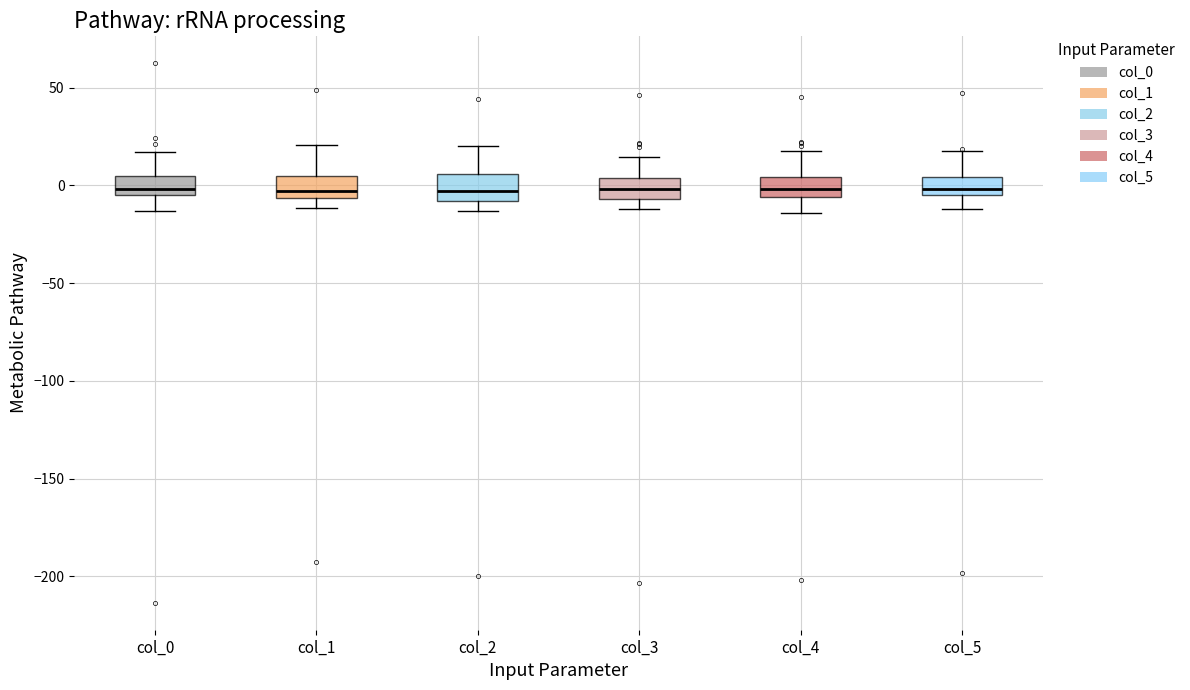

Reading left to right, read every box against the y-axis: the position of its median line, the range the box covers, and the ends of its whiskers. The values are not printed on the chart, so give them approximately, as read against the axis.

col_0: median 0, box -5 to 5, whiskers -15 to 15
col_1: median -5 (just above the box's lower edge), box -5 to 5, whiskers -10 to 20
col_2: median -5, box -10 to 5, whiskers -15 to 20
col_3: median 0, box -5 to 5, whiskers -10 to 15
col_4: median 0, box -5 to 5, whiskers -15 to 20
col_5: median 0, box -5 to 5, whiskers -10 to 15